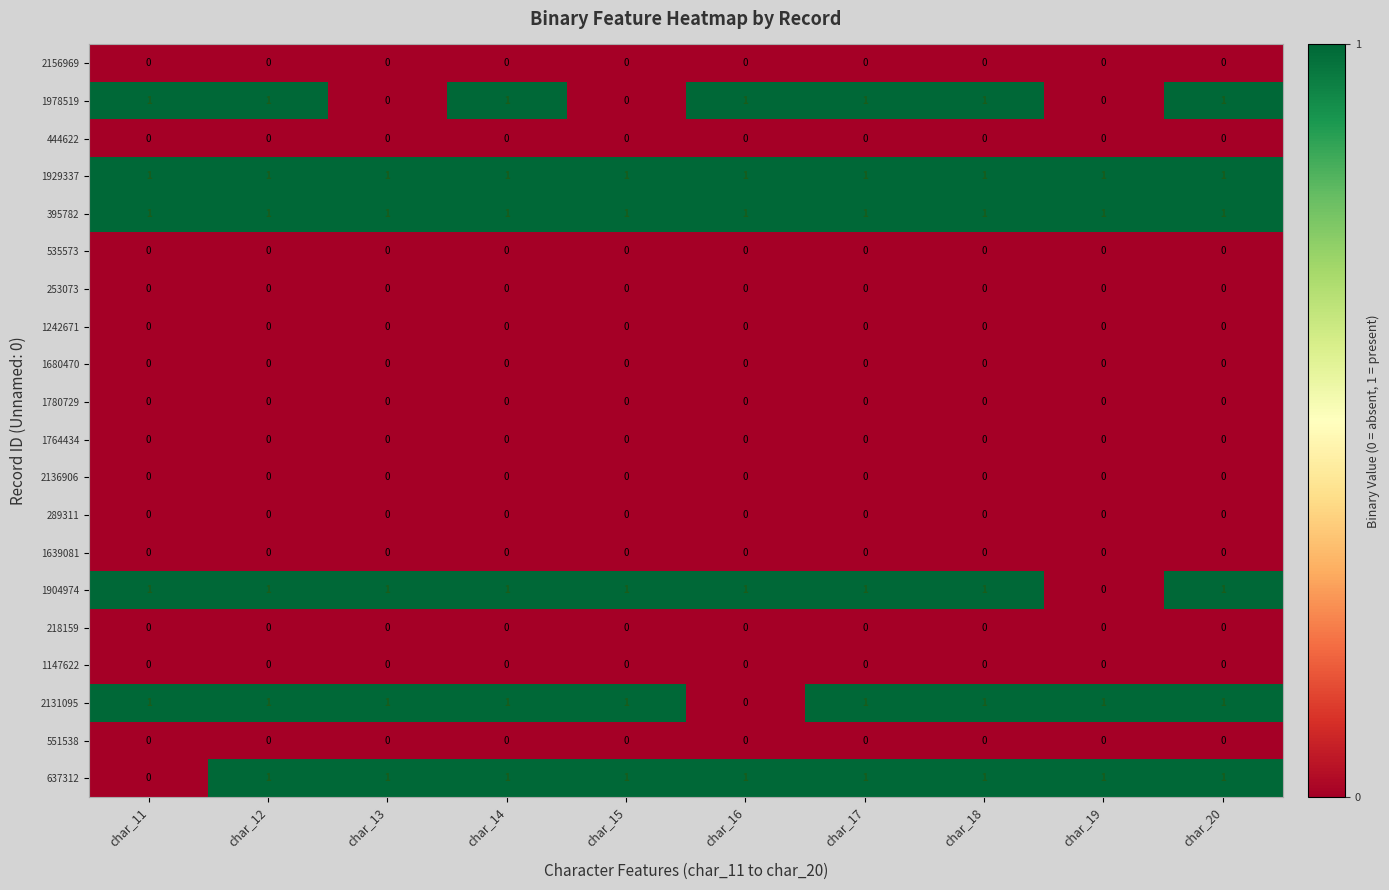

Count the 637312 values in the range 1 to 2.

9